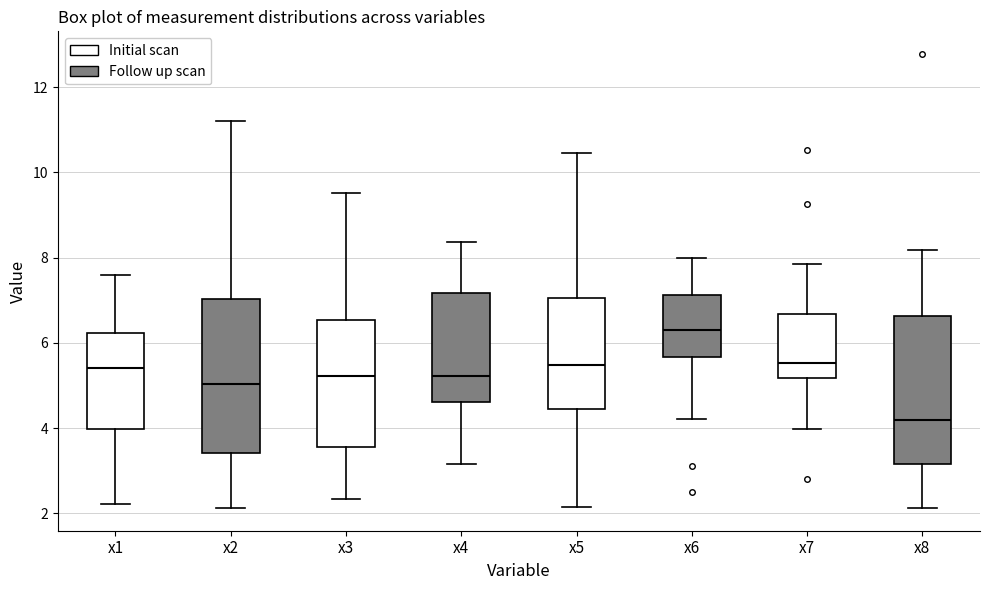

Reading left to right, read every box against the y-axis: the position of its median line, the range the box covers, and the ends of its whiskers. The values are not printed on the chart, so give them approximately, as read against the axis.

x1: median 5.4, box 4.0 to 6.2, whiskers 2.2 to 7.6
x2: median 5.0, box 3.4 to 7.0, whiskers 2.2 to 11.2
x3: median 5.2, box 3.6 to 6.6, whiskers 2.4 to 9.6
x4: median 5.2, box 4.6 to 7.2, whiskers 3.2 to 8.4
x5: median 5.4, box 4.4 to 7.0, whiskers 2.2 to 10.4
x6: median 6.2, box 5.6 to 7.2, whiskers 4.2 to 8.0
x7: median 5.6, box 5.2 to 6.6, whiskers 4.0 to 7.8
x8: median 4.2, box 3.2 to 6.6, whiskers 2.2 to 8.2